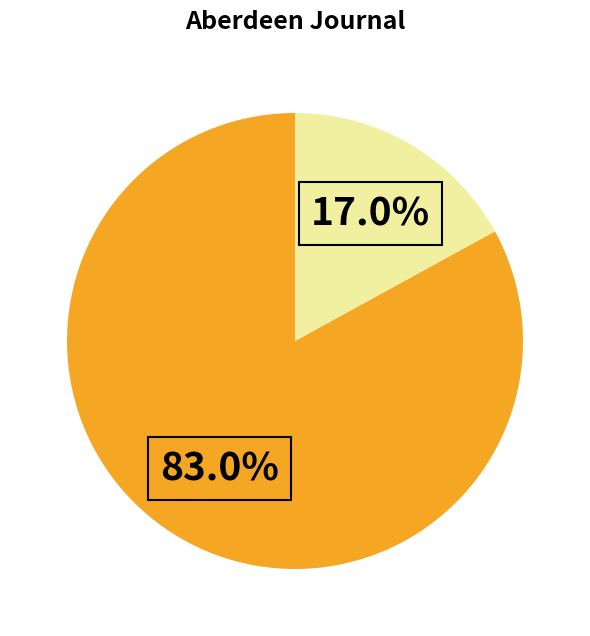

How many segments does this pie chart have?

2